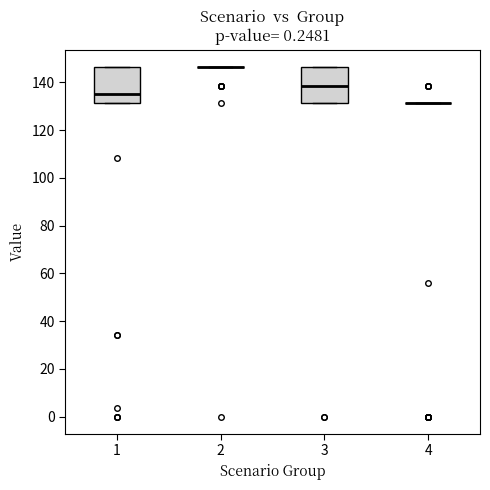

Reading left to right, transcribe this box plot: for each box, give where its median line is, the range the box spans, and where its two whiskers end, as read against the y-axis. The values are not printed on the chart, so give them approximately, as read against the axis.

1: median 136, box 132 to 146, whiskers 132 to 146
2: box collapsed to a line at 146, whiskers 146 to 146
3: median 138, box 132 to 146, whiskers 132 to 146
4: box collapsed to a line at 132, whiskers 132 to 132